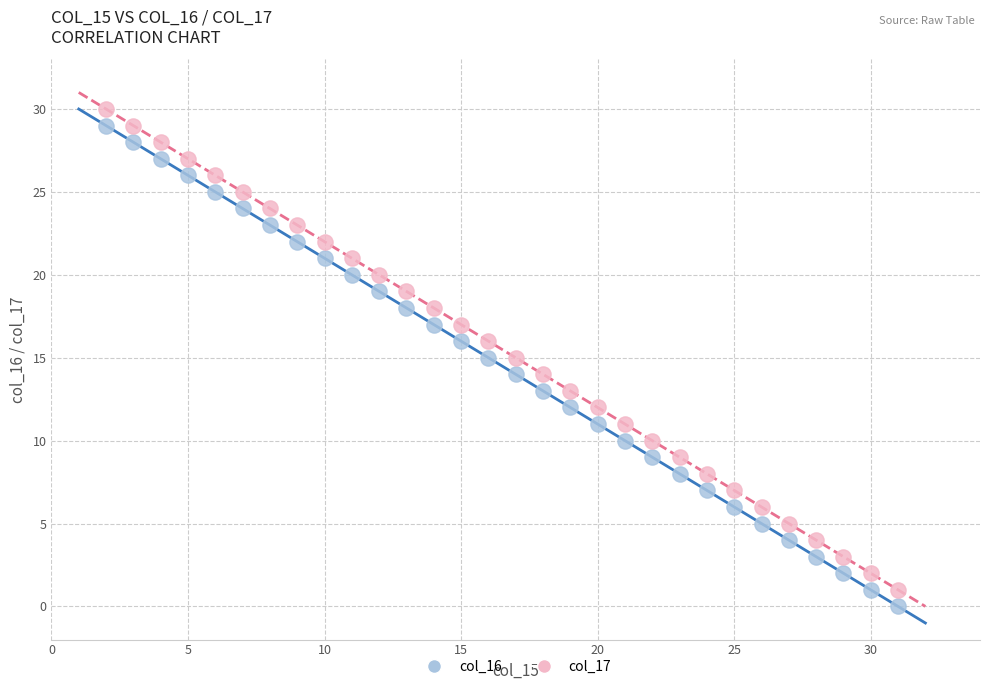

Across all data points, what is the range of X values (max minus min)?

29